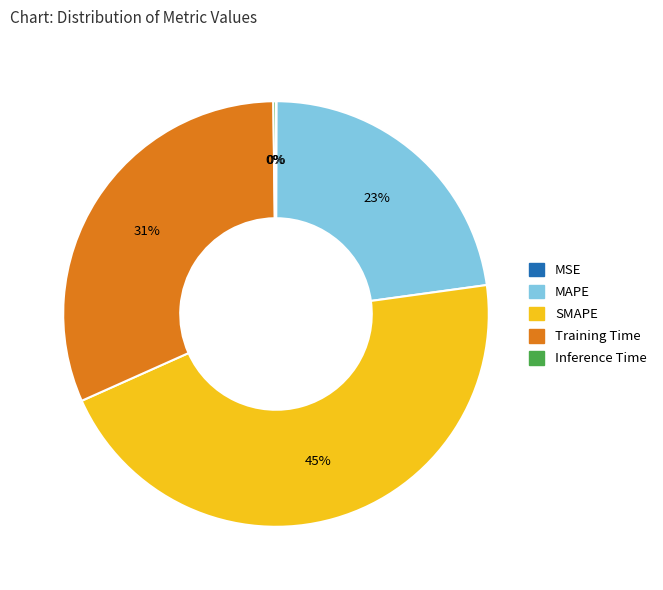

What is the largest slice in the pie chart?

SMAPE